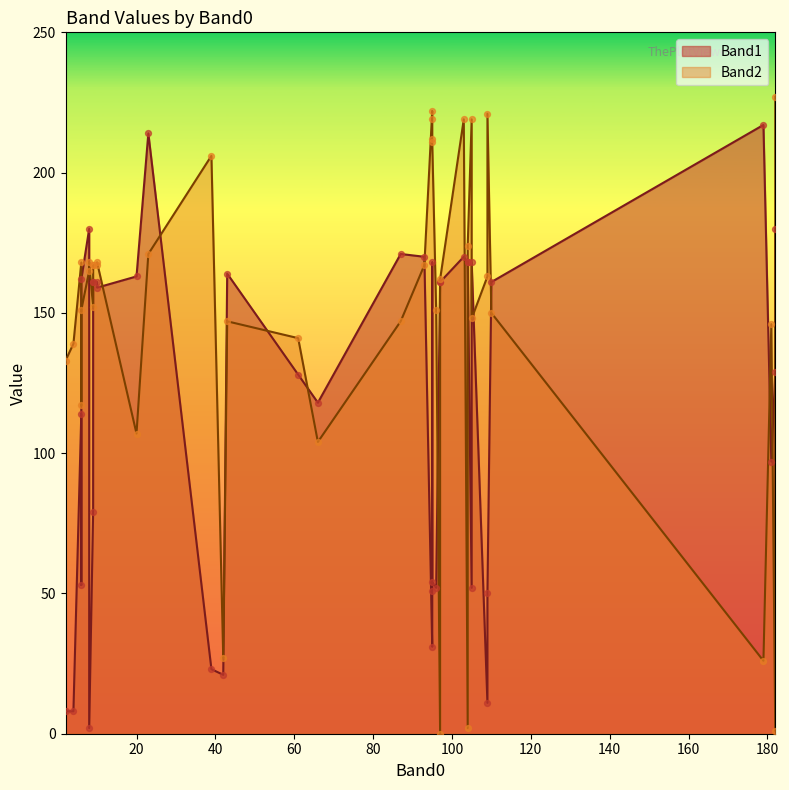

Is the value of Band2 at 37 greater than the value of Band1 at 7?

Yes